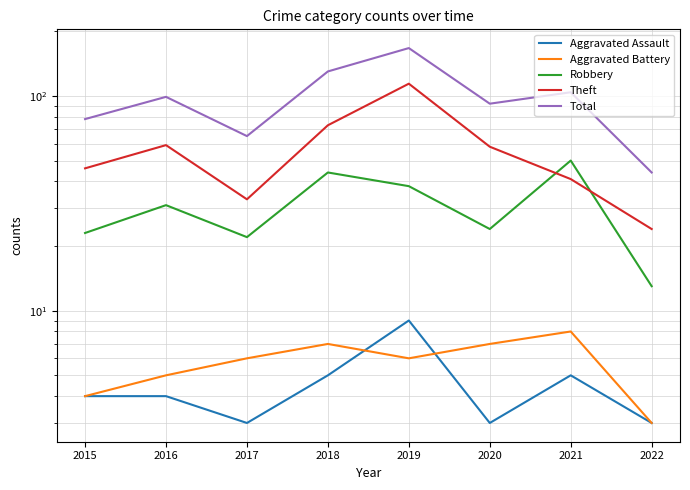

Reading left to right, list all the values displayed in this chart.

Aggravated Assault: 4	4	3	5	9	3	5	3
Aggravated Battery: 4	5	6	7	6	7	8	3
Robbery: 23	31	22	44	38	24	50	13
Theft: 46	59	33	73	114	58	41	24
Total: 78	99	65	130	167	92	104	44